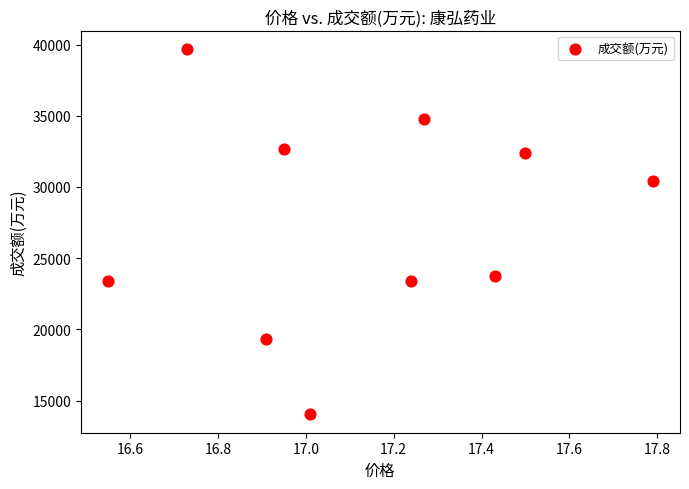

What Y value in the scatter plot is closest to 26860?

23717